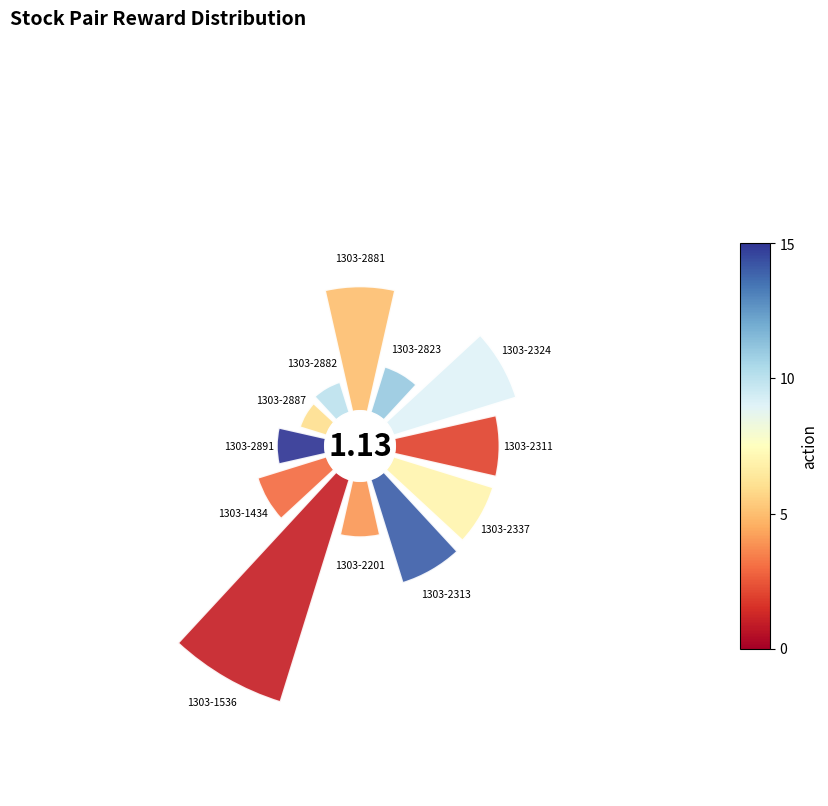

To the nearest percent, what is the combined percentage of 1303-2311 and 1303-1536?

31%